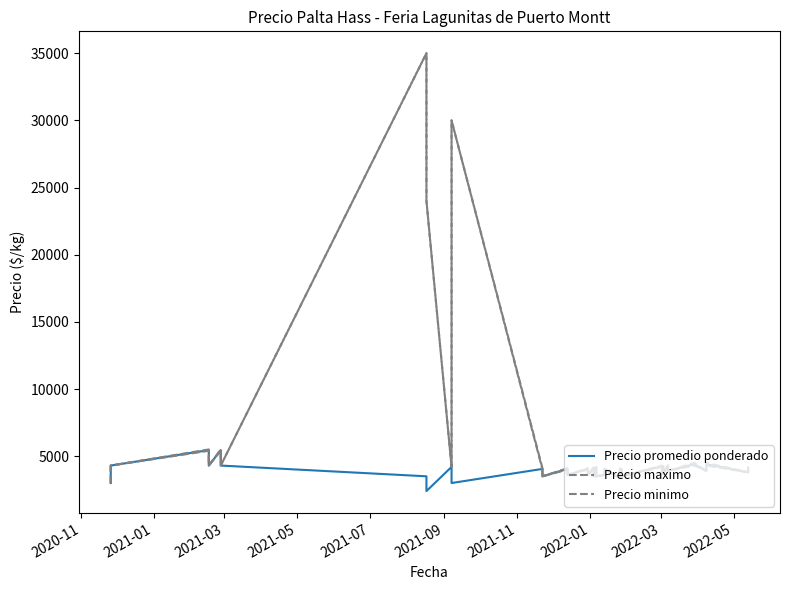

Does the chart display data point markers on the line(s)?

No